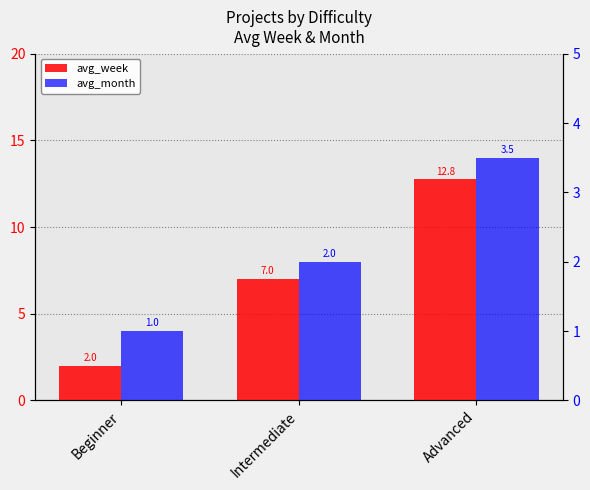

The value of avg_month at Beginner is 0.6. True or false?

False